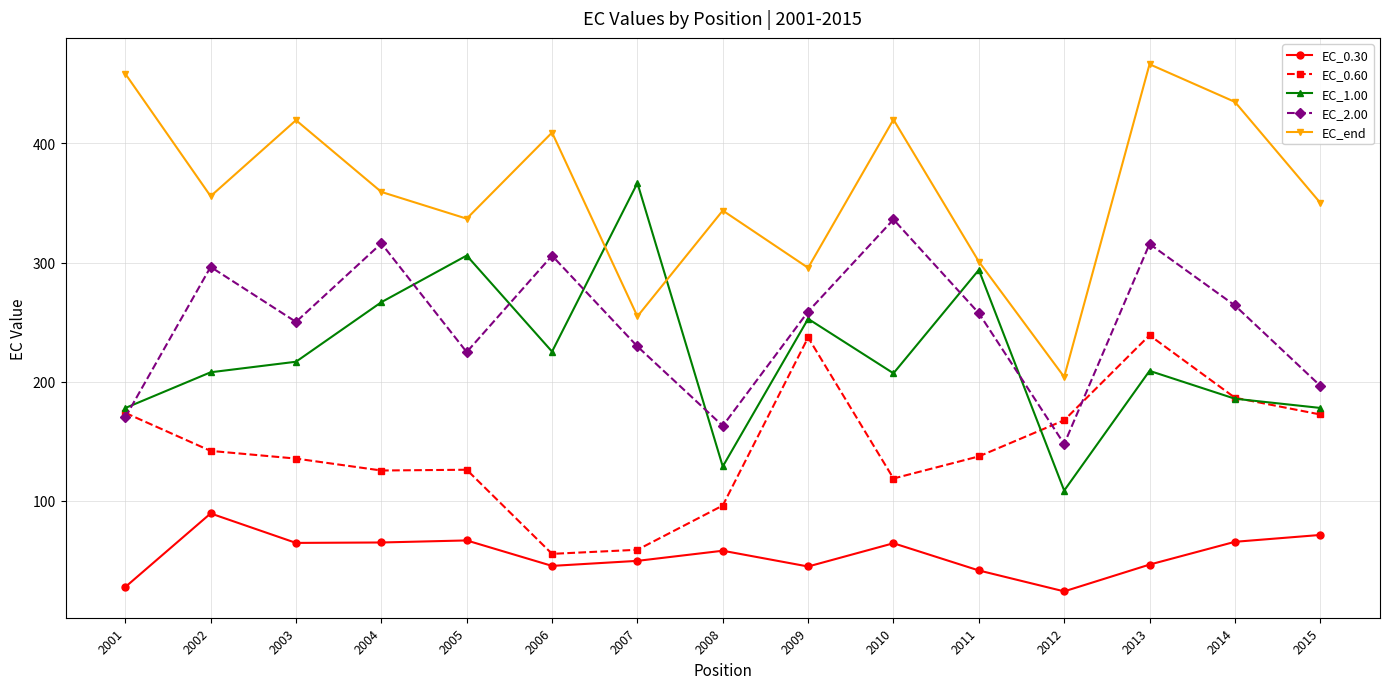

At which category is the sum across all series the highest?

2013